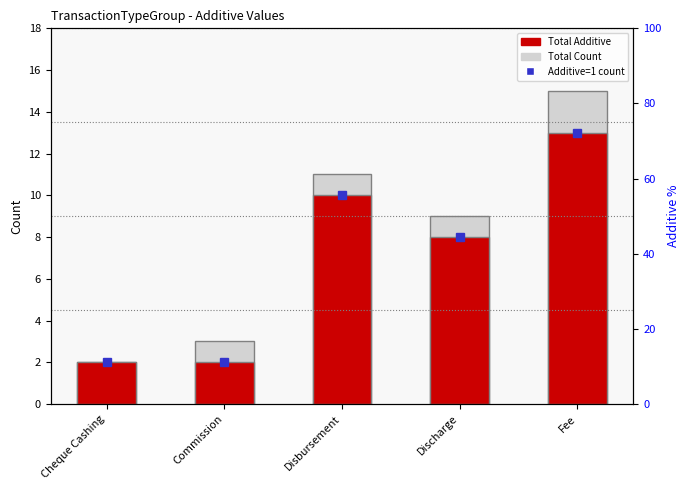

What is the label of the 5th bar from the left?

Fee